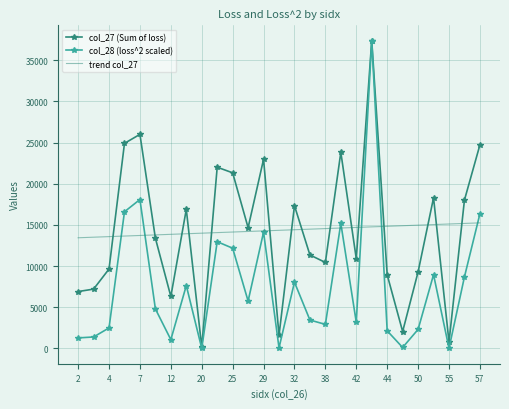

How many categories are shown in the chart?

27